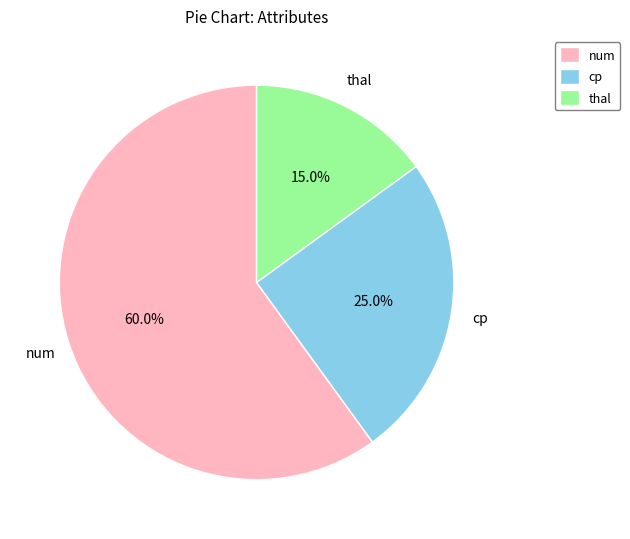

To the nearest percent, what is the combined percentage of num and thal?

75%